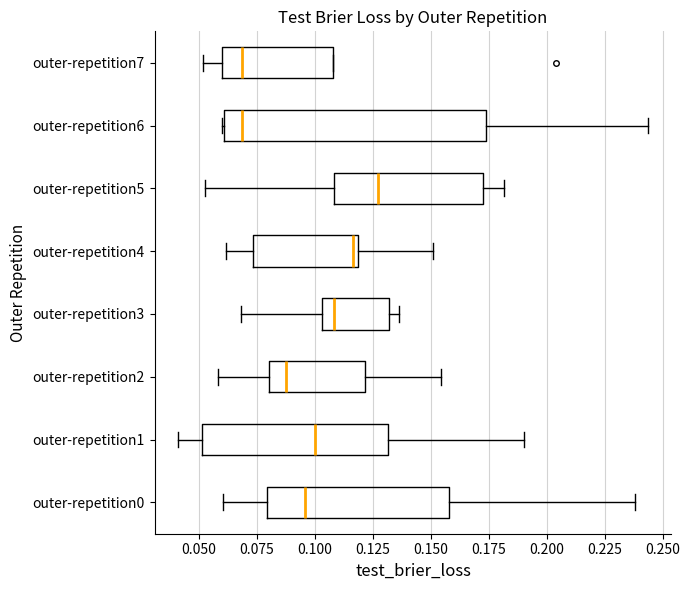

Reading bottom to top, read every box against the x-axis: the position of its median line, the range the box covers, and the ends of its whiskers. The values are not printed on the chart, so give them approximately, as read against the axis.

outer-repetition0: median 0.095, box 0.080 to 0.160, whiskers 0.060 to 0.240
outer-repetition1: median 0.100, box 0.050 to 0.130, whiskers 0.040 to 0.190
outer-repetition2: median 0.090, box 0.080 to 0.120, whiskers 0.060 to 0.155
outer-repetition3: median 0.110, box 0.105 to 0.130, whiskers 0.070 to 0.135
outer-repetition4: median 0.115, box 0.075 to 0.120, whiskers 0.060 to 0.150
outer-repetition5: median 0.125, box 0.110 to 0.170, whiskers 0.055 to 0.180
outer-repetition6: median 0.070, box 0.060 to 0.175, whiskers 0.060 to 0.245
outer-repetition7: median 0.070, box 0.060 to 0.110, whiskers 0.050 to 0.110